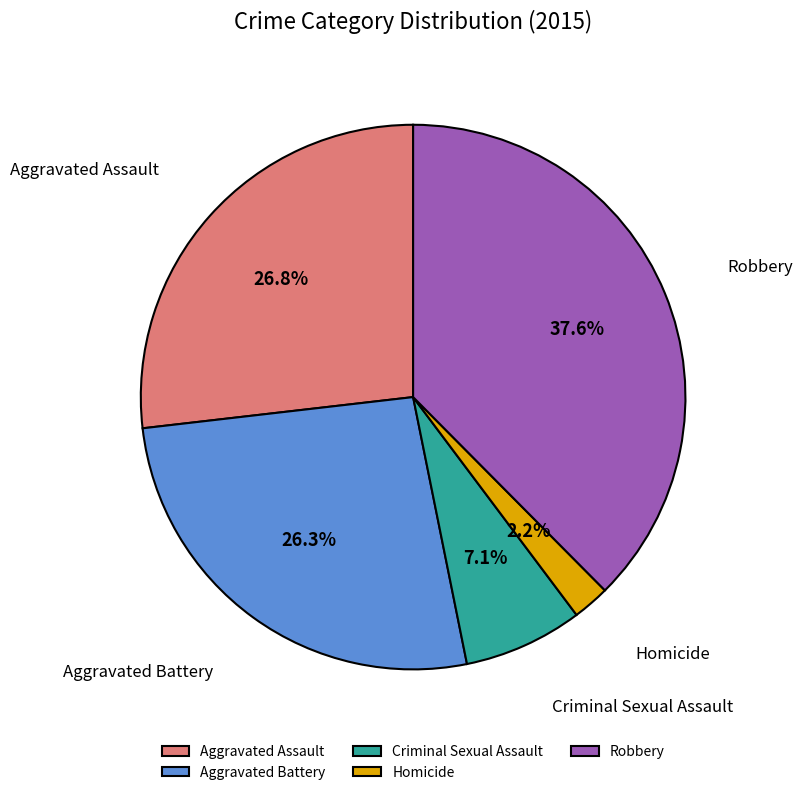

What is the smallest slice in the pie chart?

Homicide